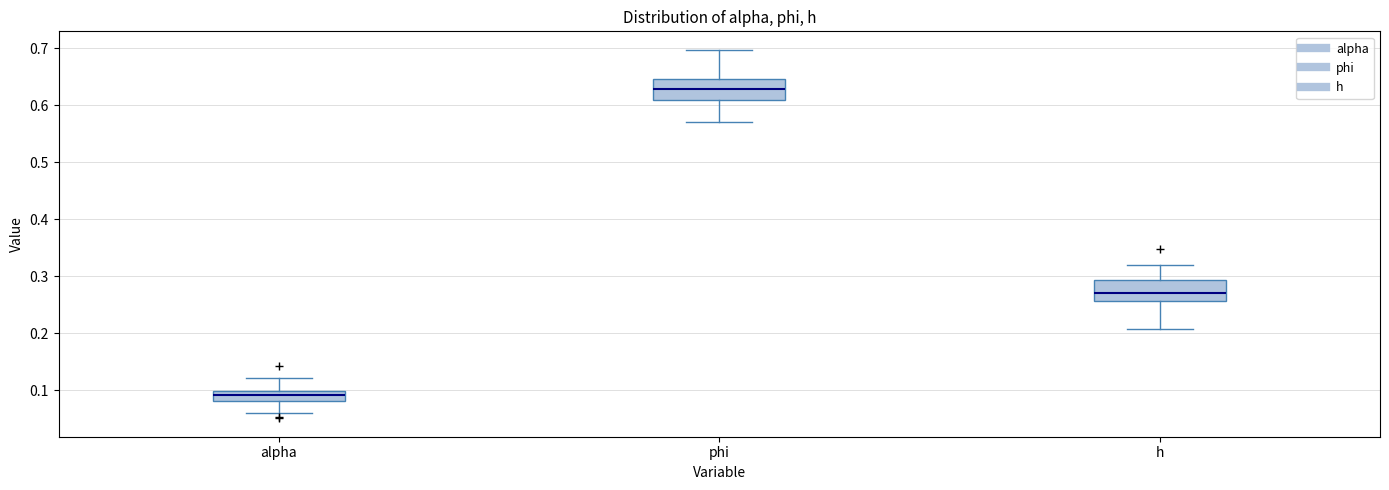

Which box's median line is the lowest?

alpha